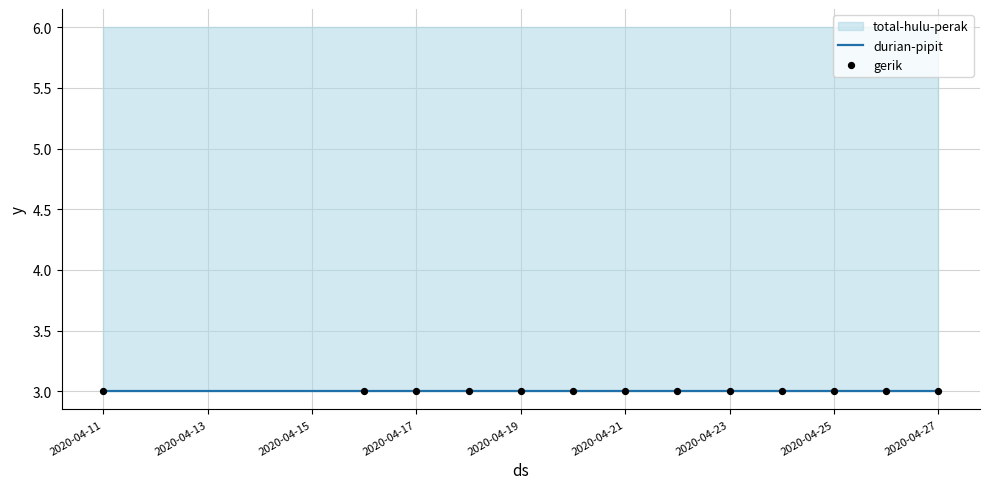

What are all the series names shown in the legend?

durian-pipit, gerik, total-hulu-perak